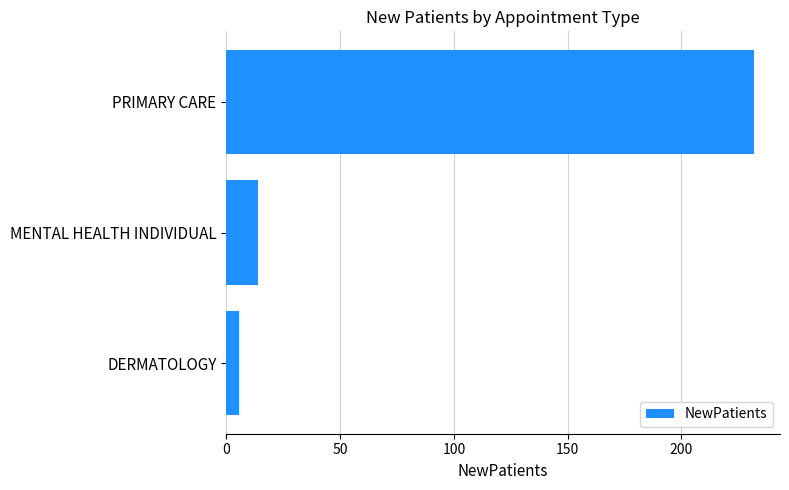

What is the greatest value displayed?

231.7